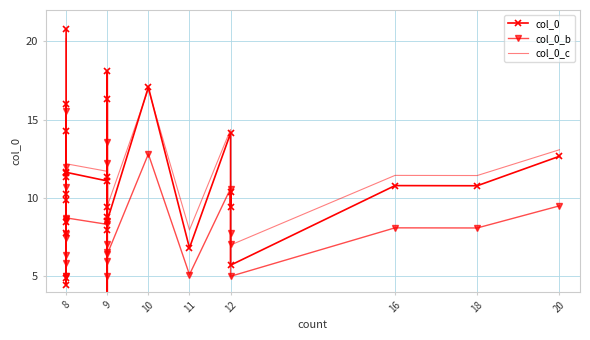

The value of col_0_c at 16 is 15.7. True or false?

False